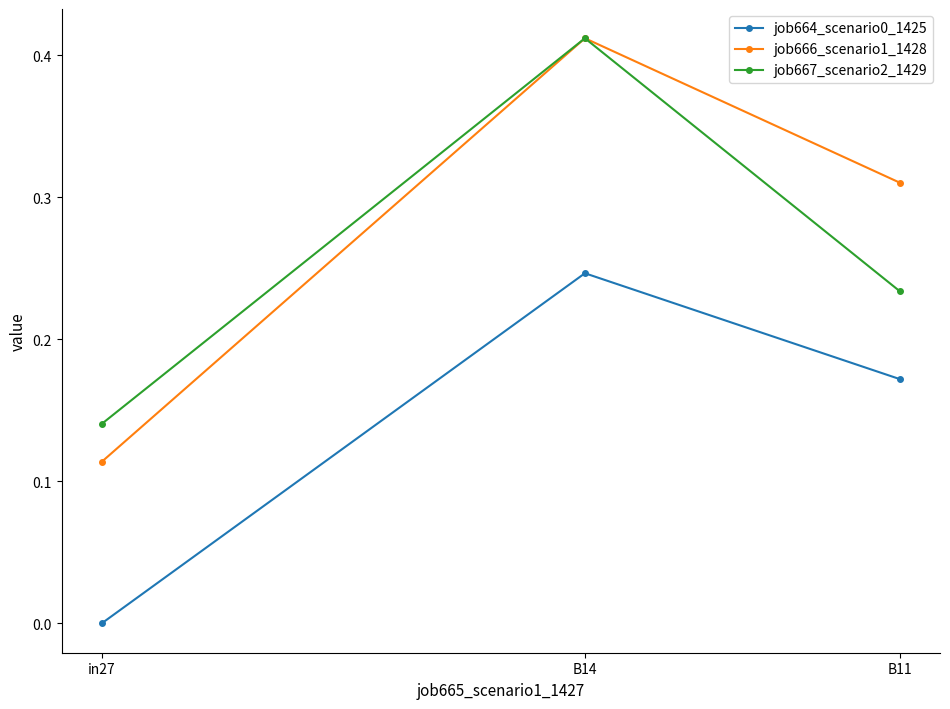

At how many categories does at least one series exceed 0?

3